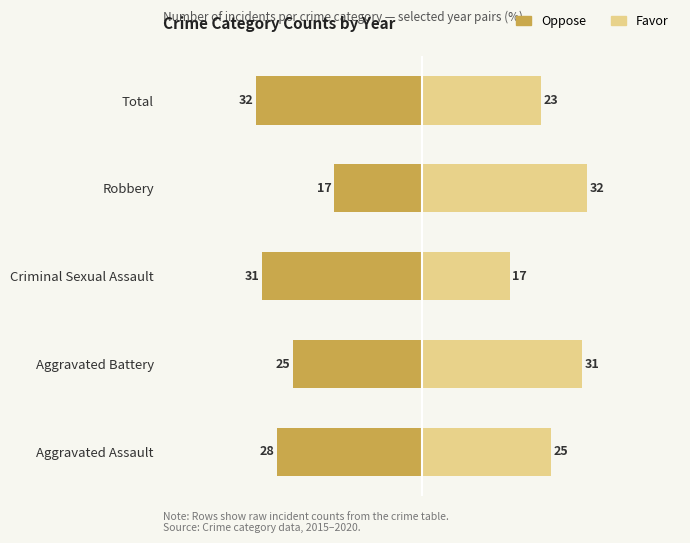

What is the difference between the maximum and minimum values in the Oppose series?

15